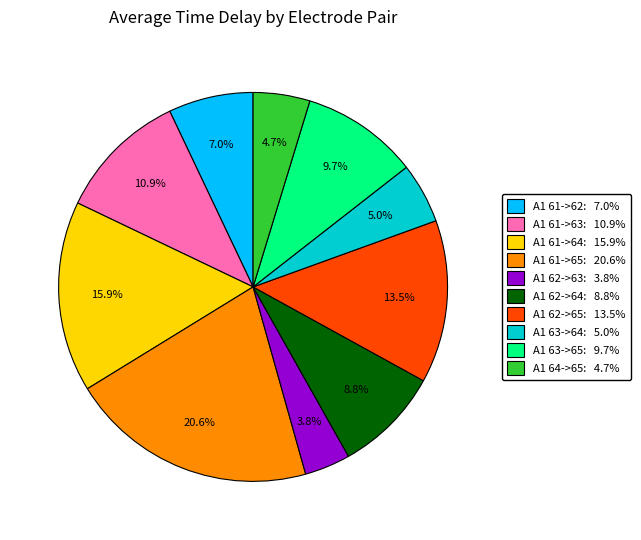

Is there a majority slice in this chart?

No